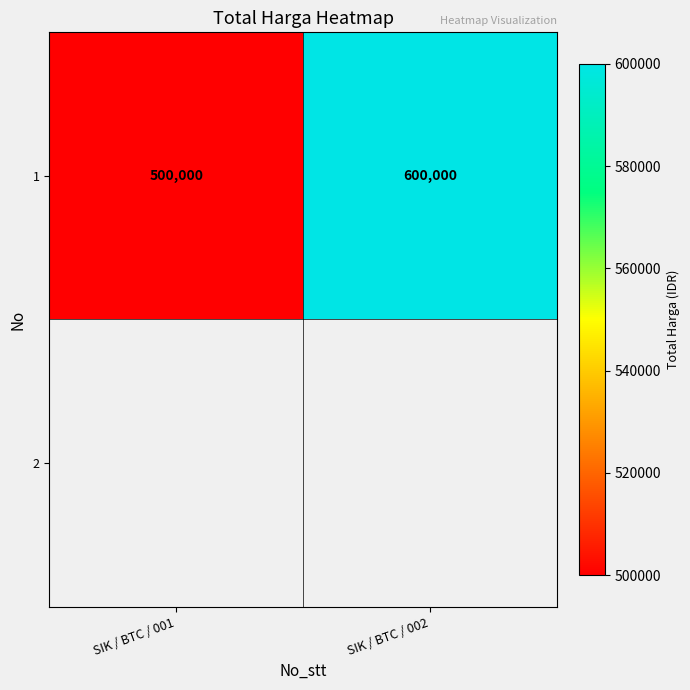

Read the 1 value at SIK / BTC / 001, to the nearest 10.

500000